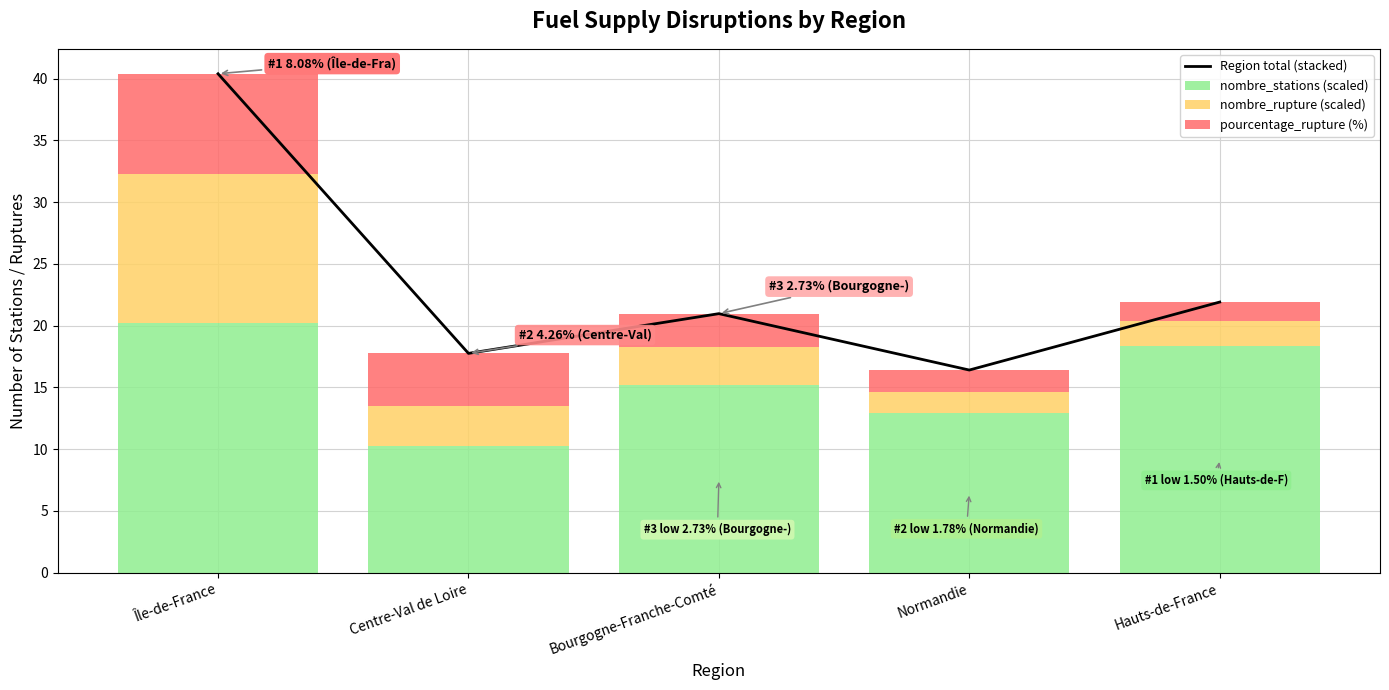

Which series has the largest total across all categories?

Region total (stacked)